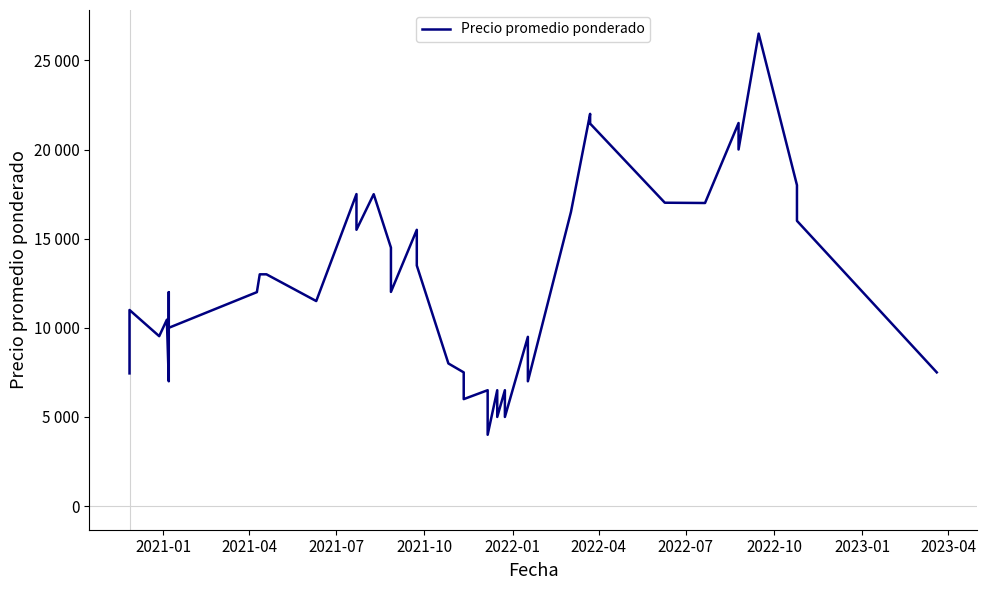

How many lines are shown in the chart?

1